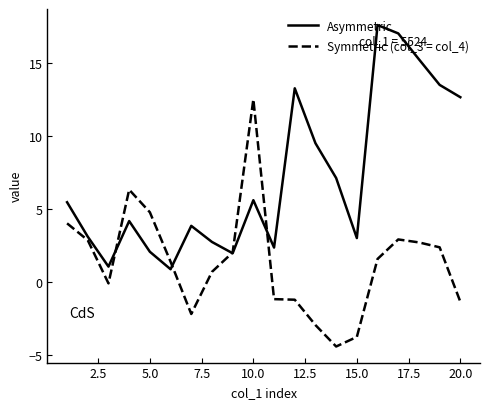

Which series has the largest range (max minus min)?

Symmetric (col_3 = col_4)